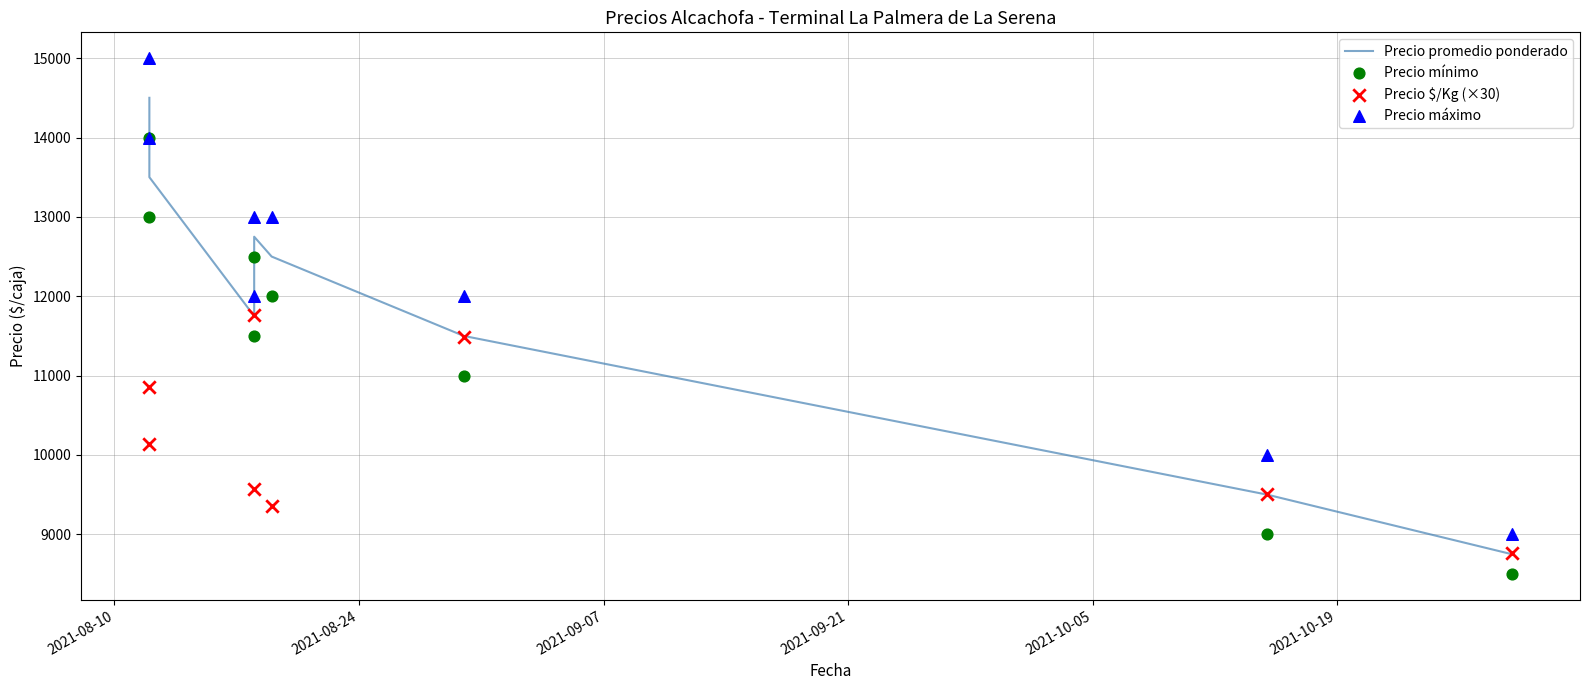

What are all the series names shown in the legend?

Precio promedio ponderado, Precio mínimo, Precio $/Kg (×30), Precio máximo